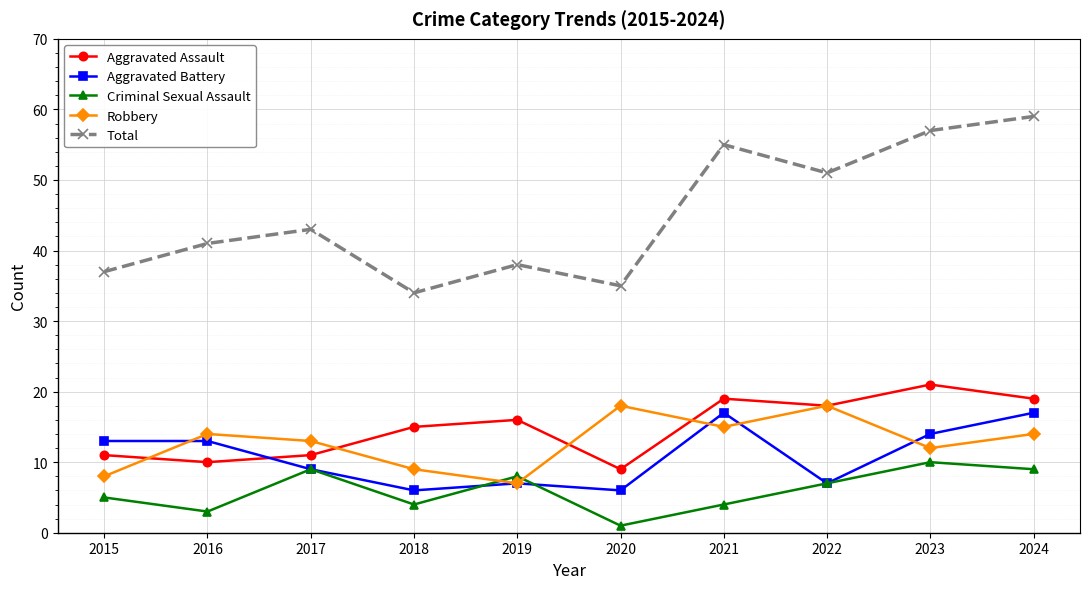

What is the value of the Aggravated Assault point at the 5th from the left?

16